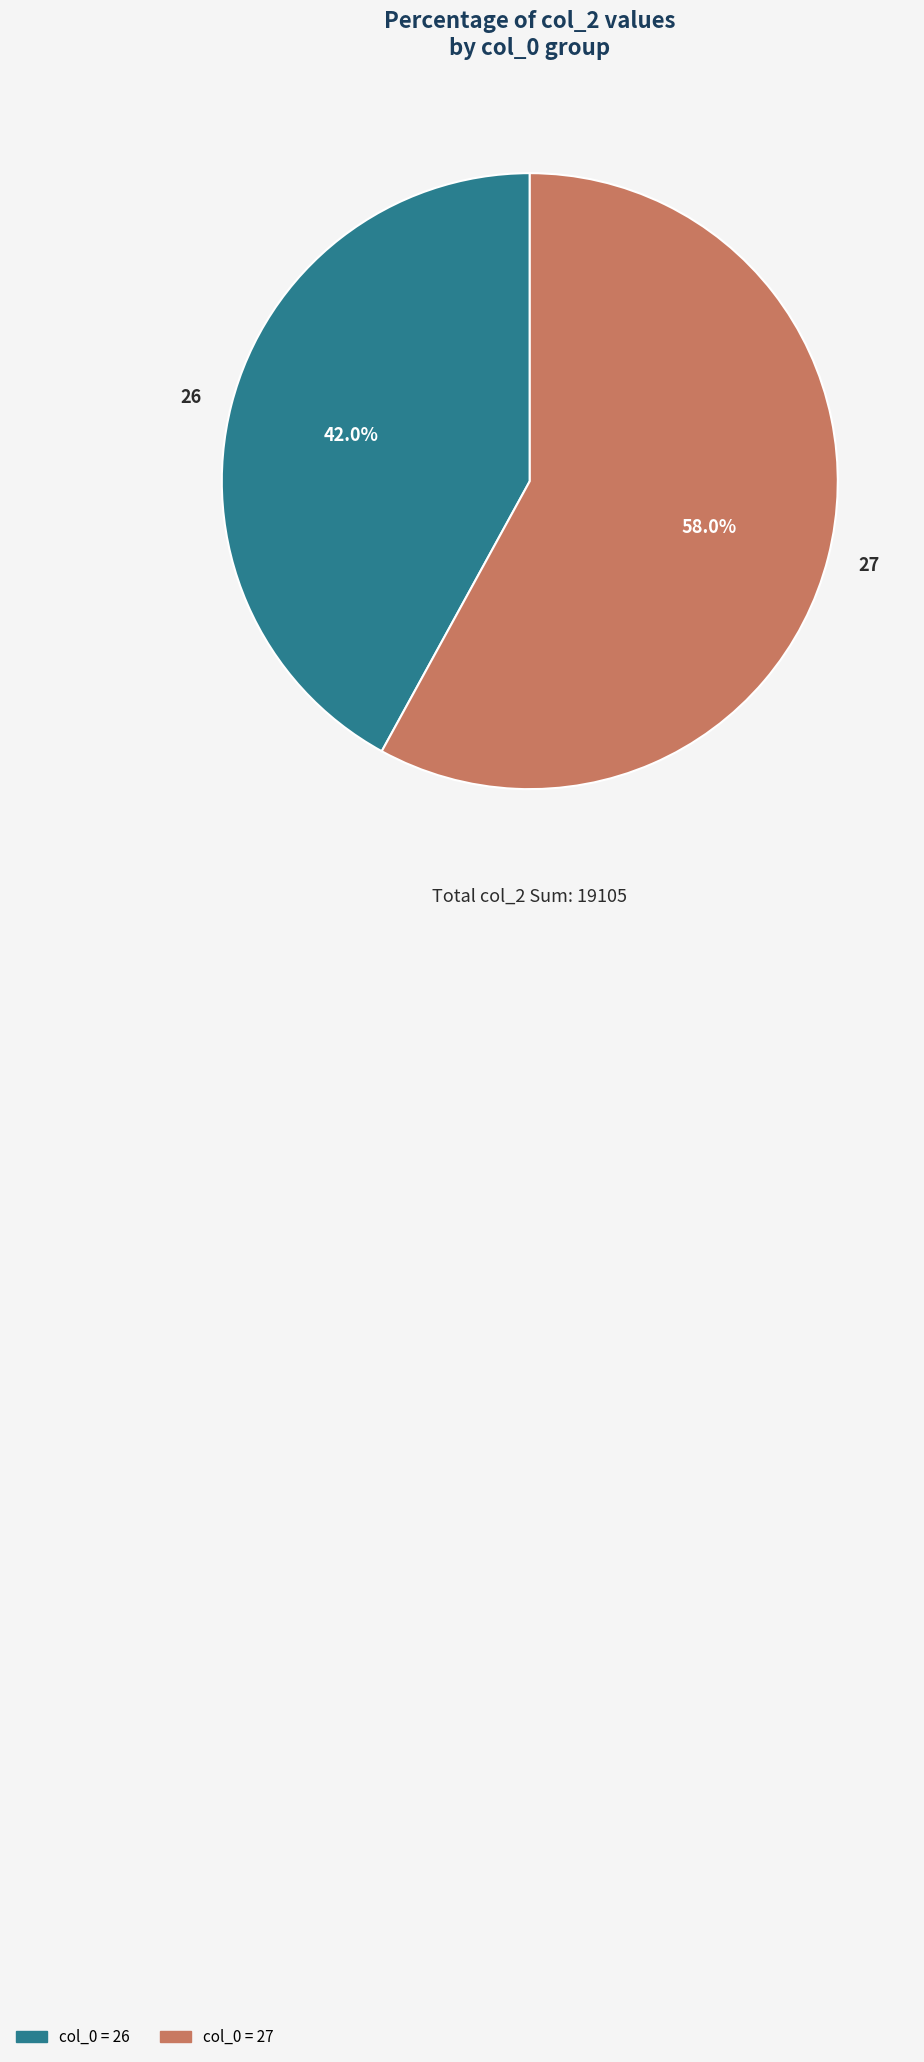

Does 26 represent more than half of the total?

No